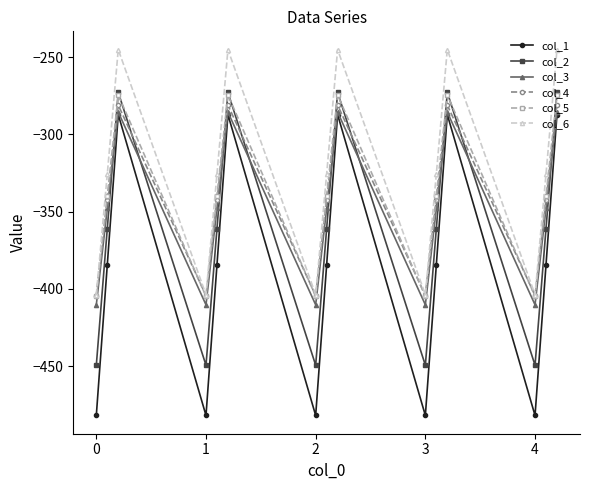

Which series has the widest spread of values?

col_1